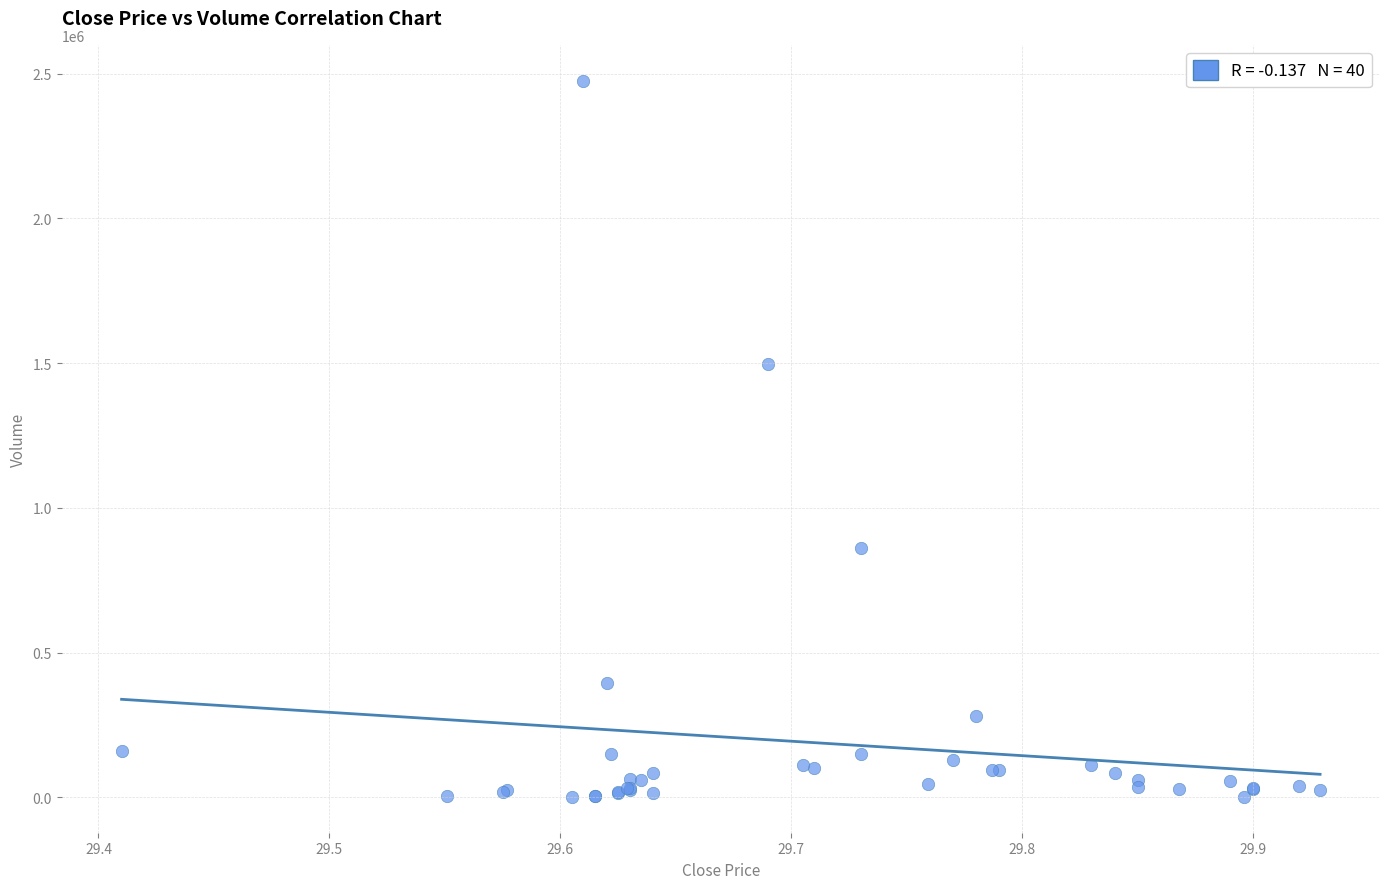

What Y value in the scatter plot is closest to 1238427?

1496100